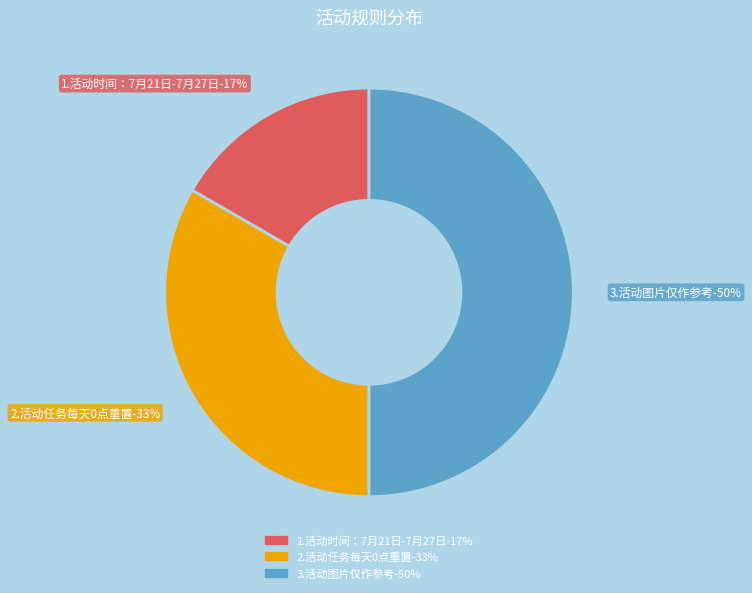

Is there any slice that represents more than half of the pie?

No